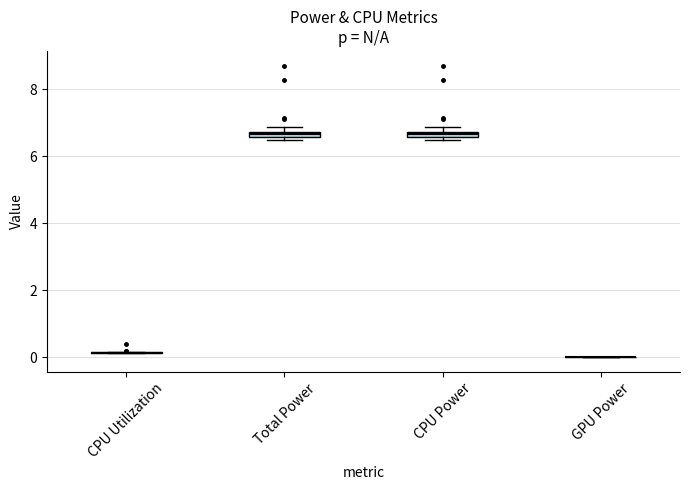

Where is the lower edge of the box for Total Power on the y-axis? The values are not printed on the chart, so give them approximately, as read against the axis.

6.6